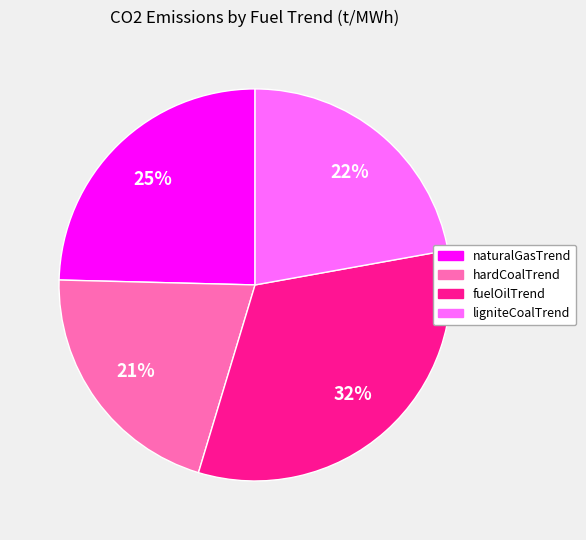

Does any single category account for the majority?

No